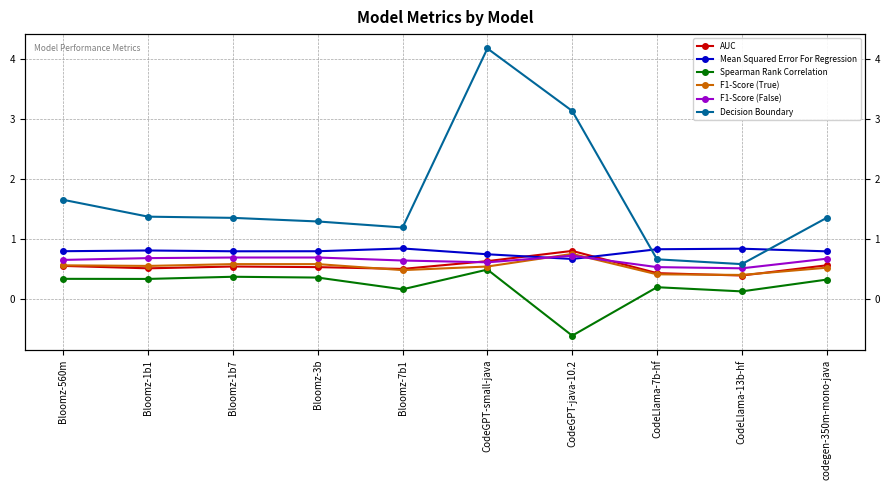

At which label does Decision Boundary reach its minimum?

CodeLlama-13b-hf